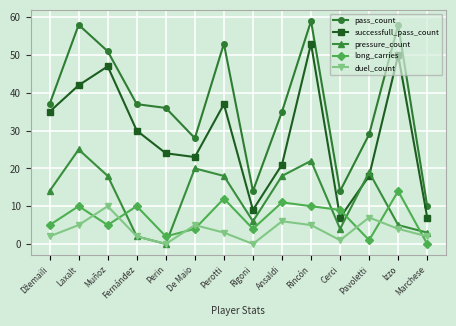

What is the sum of all pressure_count values?

174